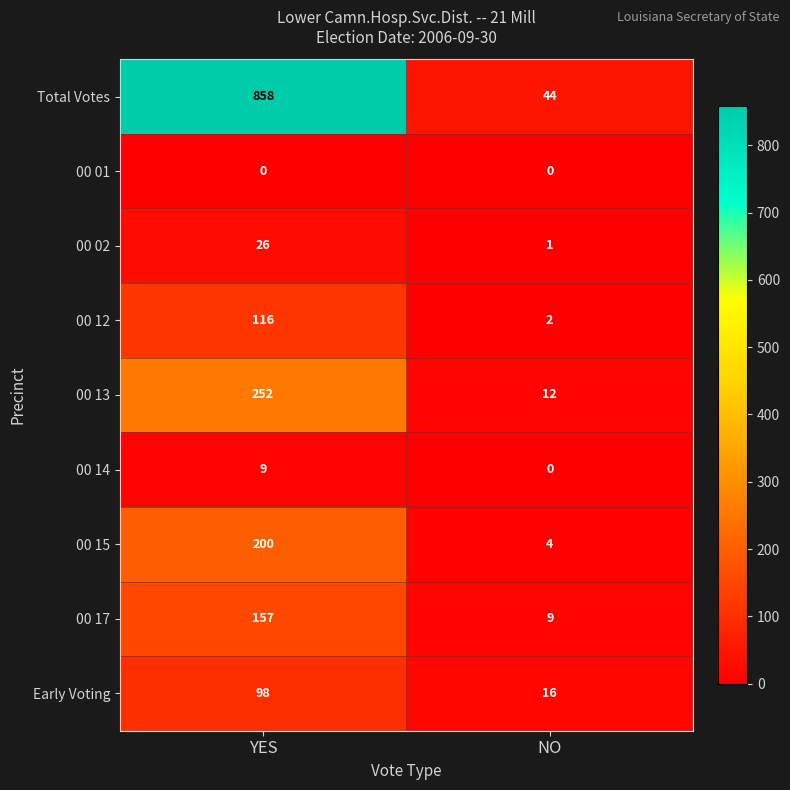

What is the difference between the maximum and minimum values in the 00 17 series?

148